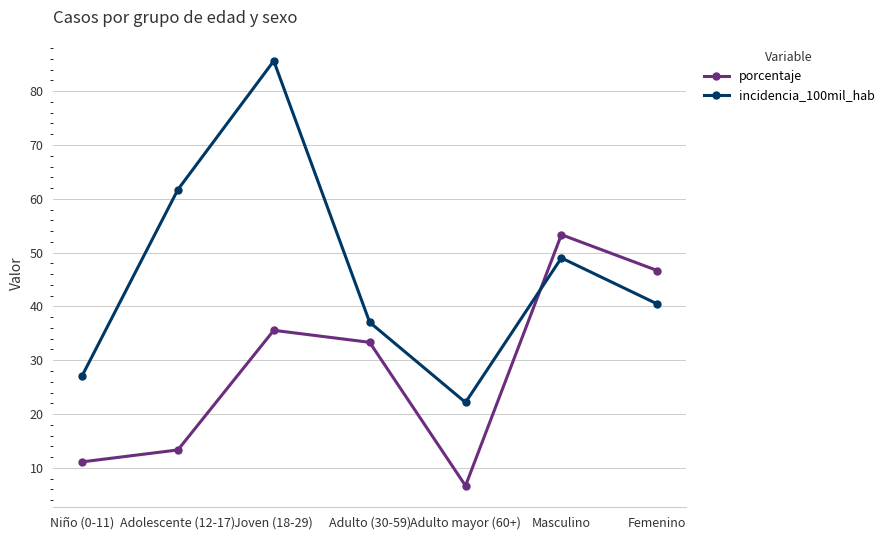

What position from the right is Adulto (30-59)?

4